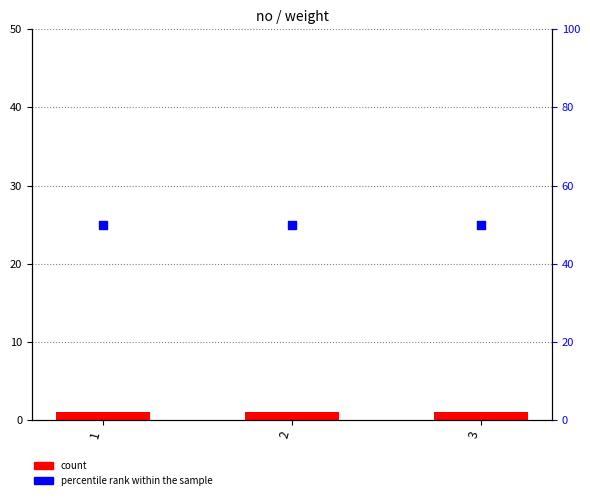

At which category is the sum across all series the highest?

1